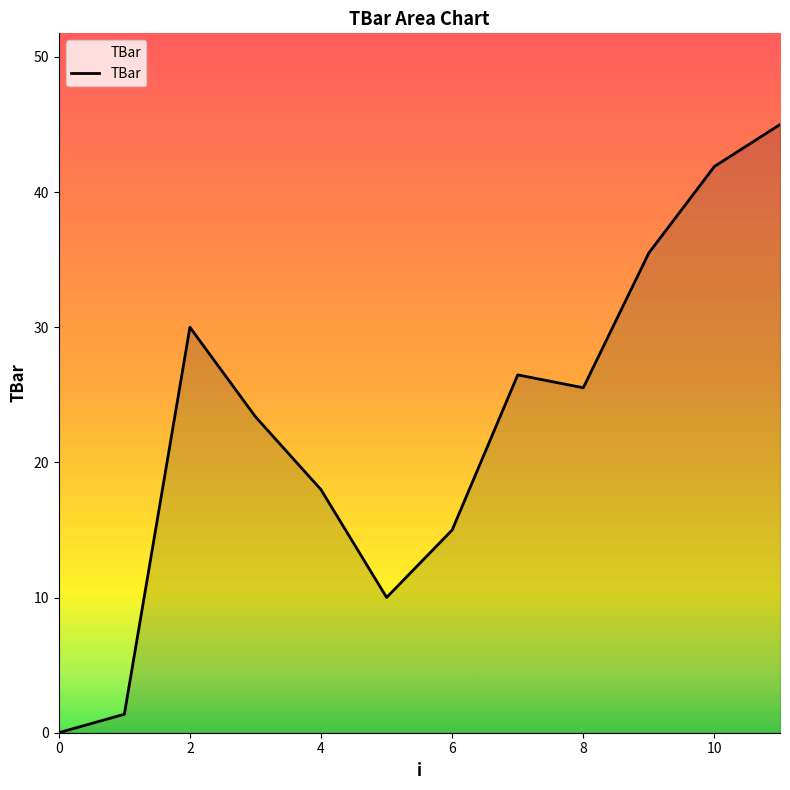

What is the maximum value shown in the chart?

45.0